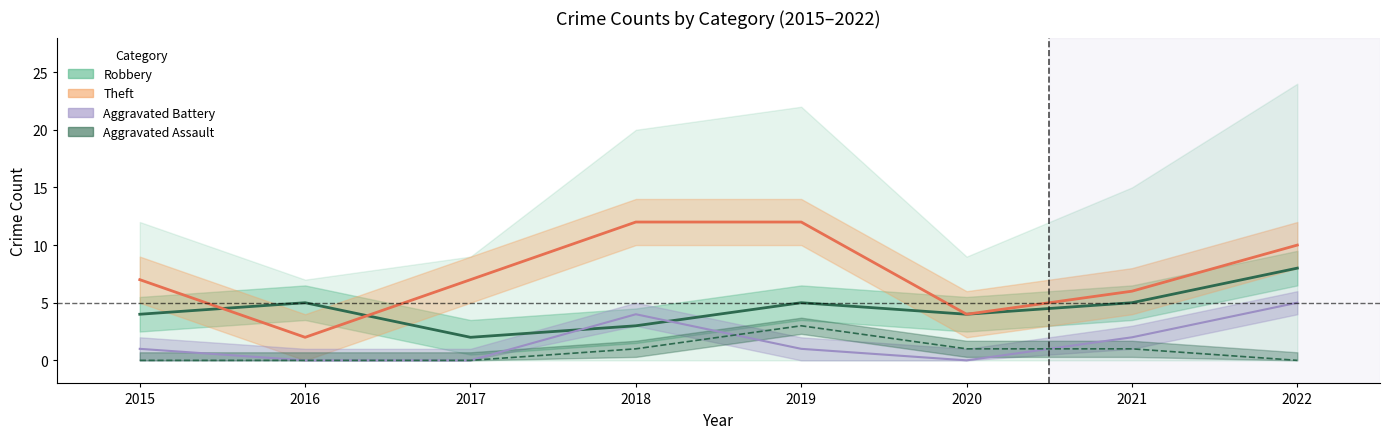

Count the Aggravated Assault values in the range 0 to 1.

7